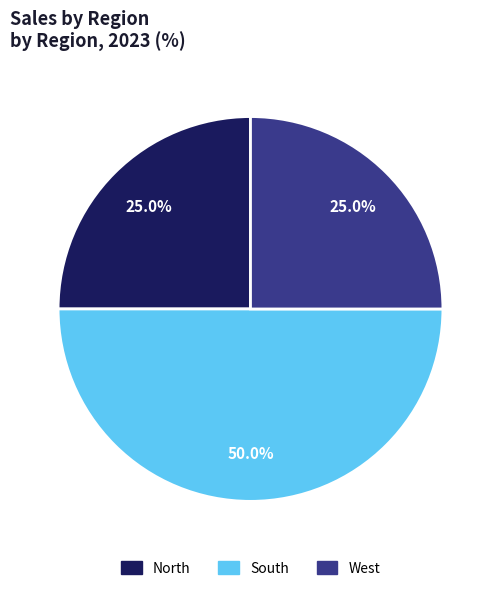

To the nearest percent, what portion does West represent?

25%